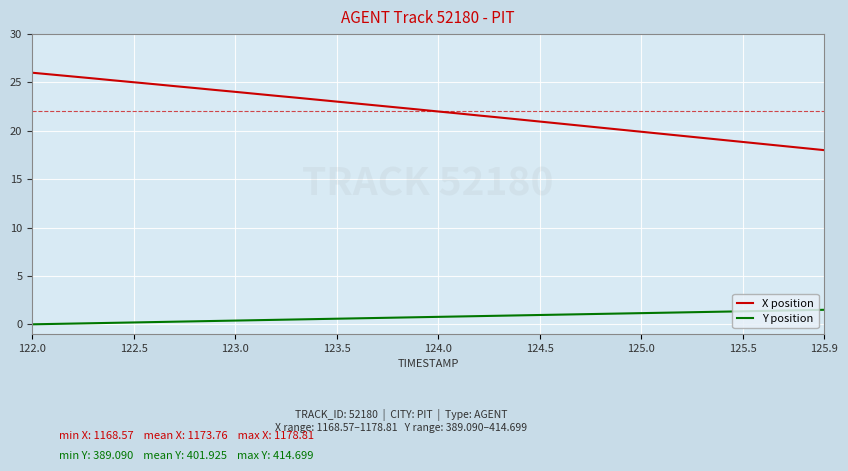

What is the highest value of the Y position series?

1.5